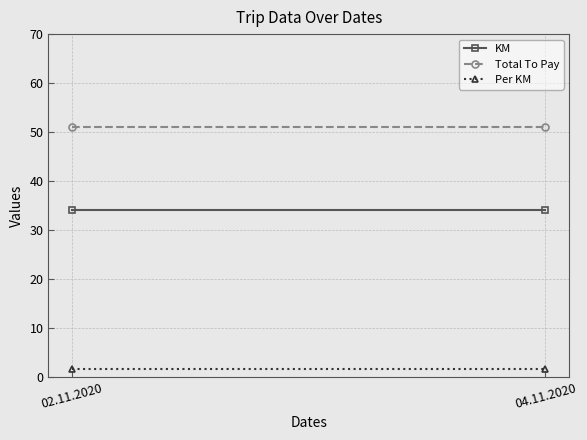

Reading left to right, extract all data points from this chart.

KM: 02.11.2020=34.0	04.11.2020=34.0
Total To Pay: 02.11.2020=51.0	04.11.2020=51.0
Per KM: 02.11.2020=1.5	04.11.2020=1.5